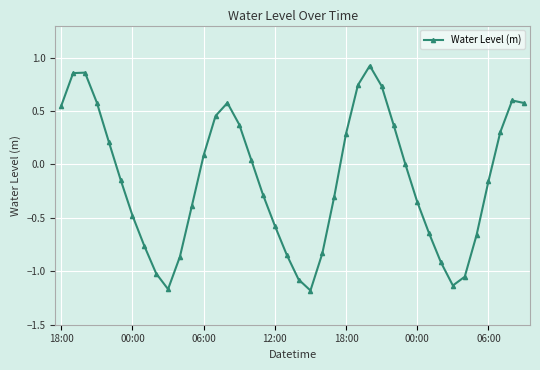

What is the difference between the second highest and second lowest values?

2.0